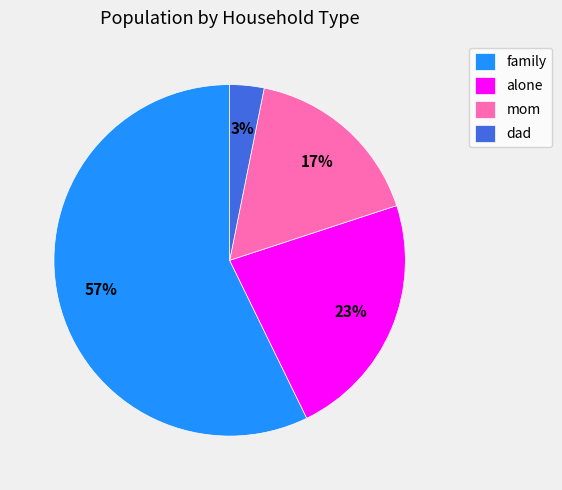

To the nearest percent, what percentage of the pie is alone?

23%